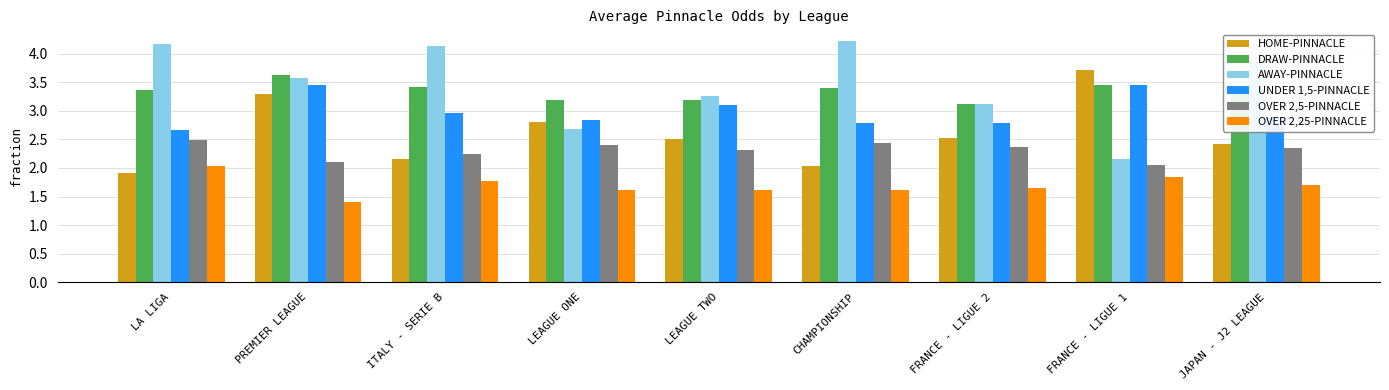

At which category is the sum across all series the highest?

PREMIER LEAGUE